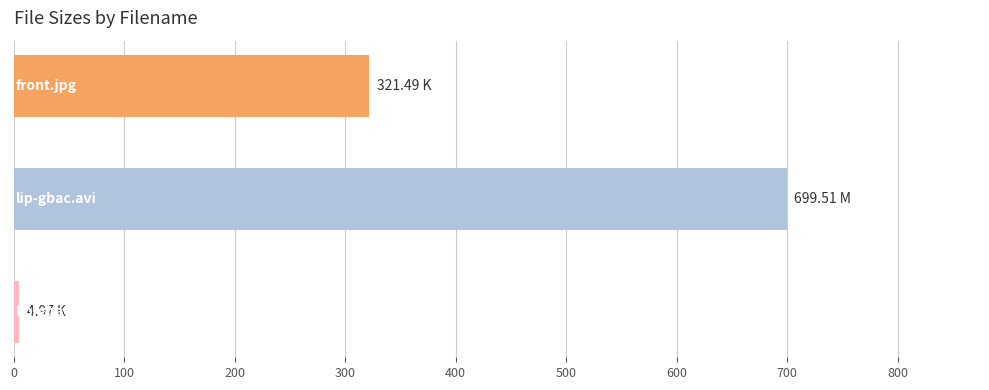

What is the difference between the maximum and minimum values?

694.5